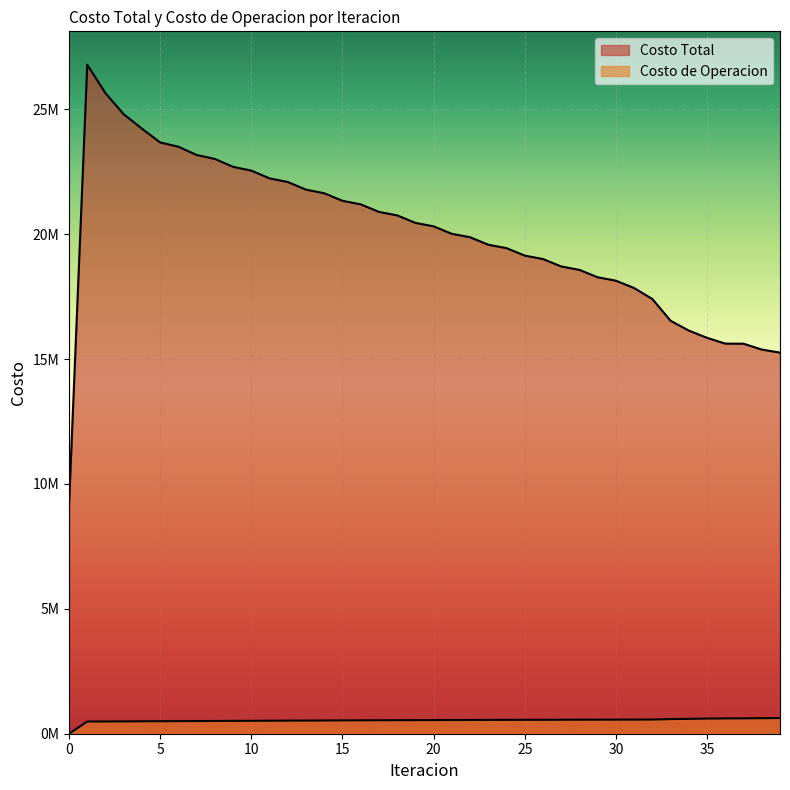

What is the sum of all Costo Total values?

798417974.1